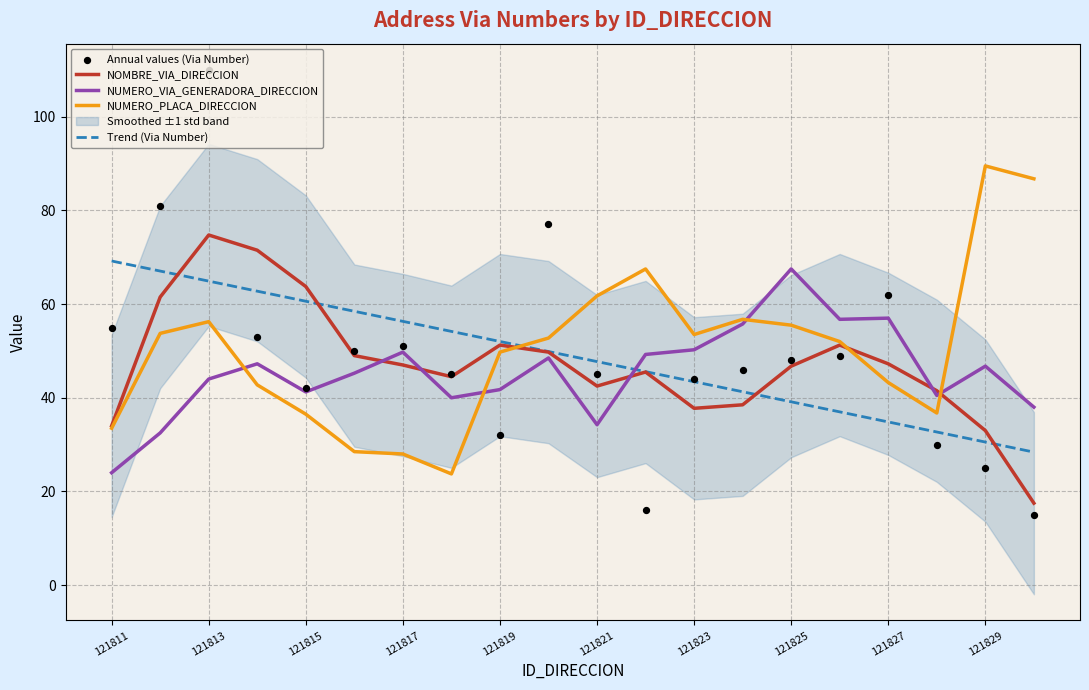

Is it true that NUMERO_VIA_GENERADORA_DIRECCION equals 46.8 at 121829?

True